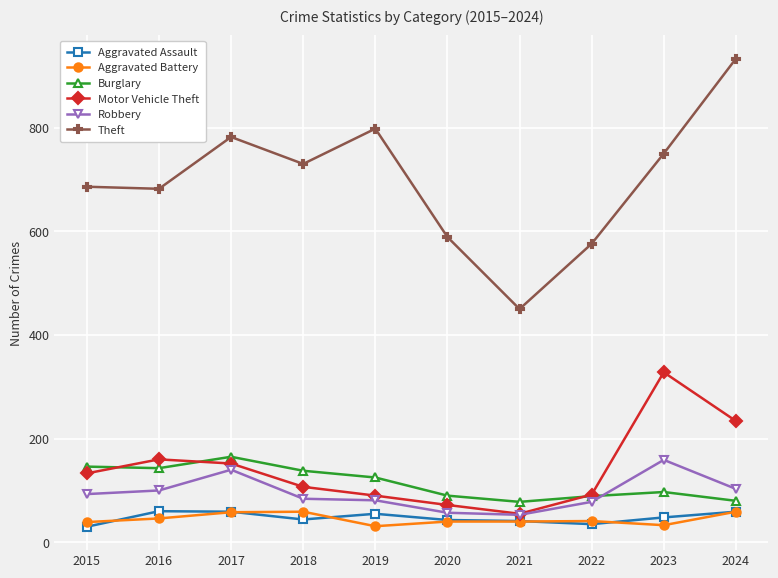

Does the chart have visible grid lines?

Yes